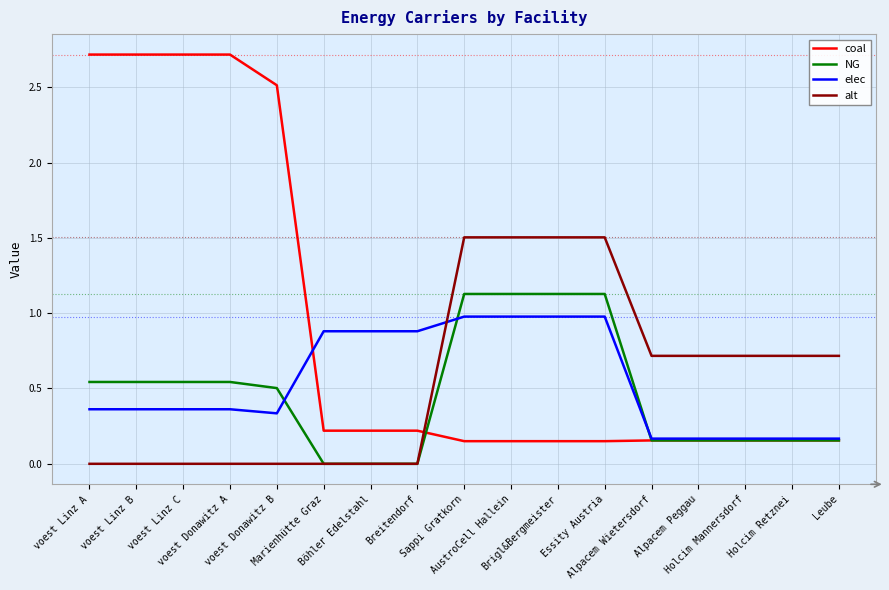

True or false: NG has a value of 0.2 at Holcim Mannersdorf.

True